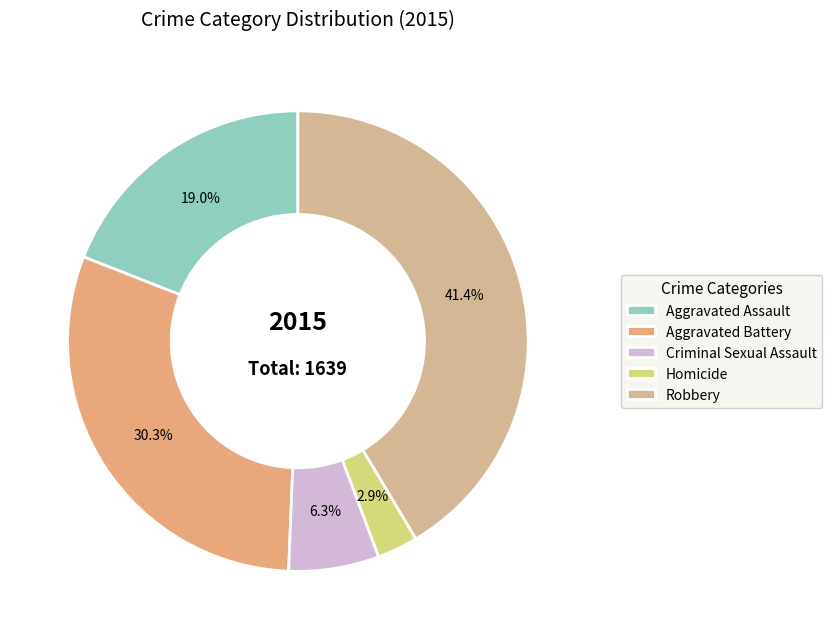

Between Aggravated Battery and Homicide, which is larger?

Aggravated Battery